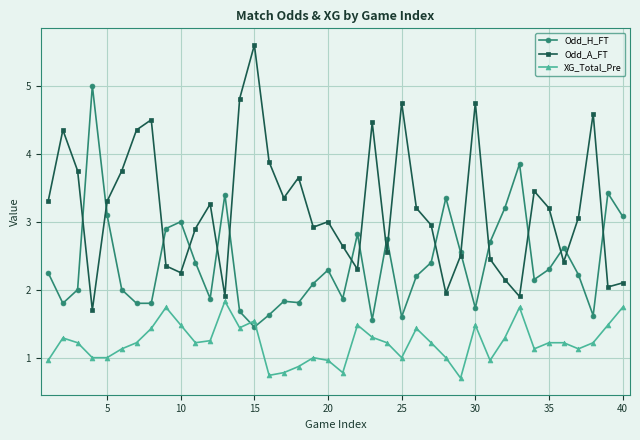

Which series has the largest total across all categories?

Odd_A_FT